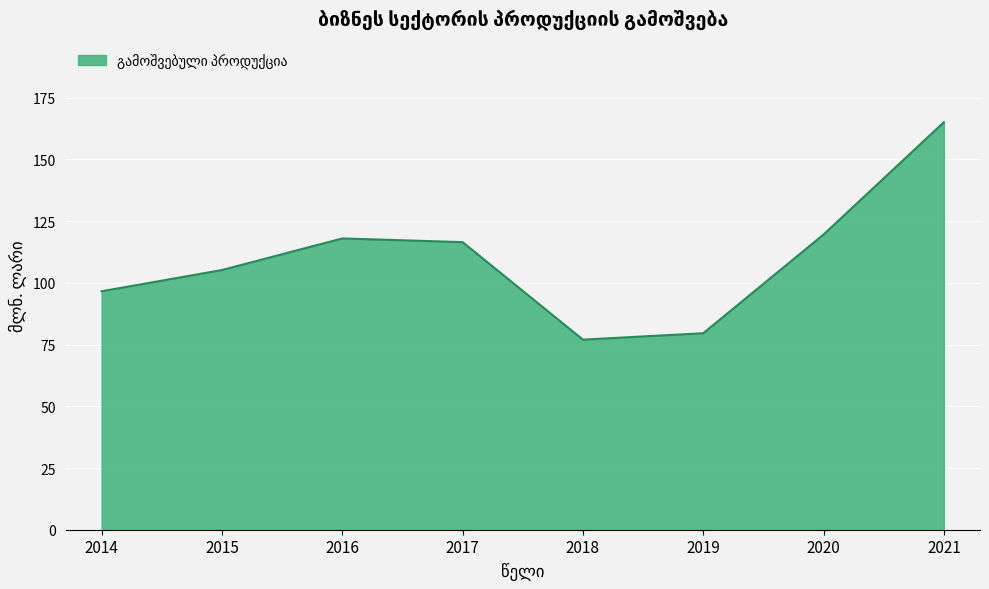

How many categories are shown in the chart?

8